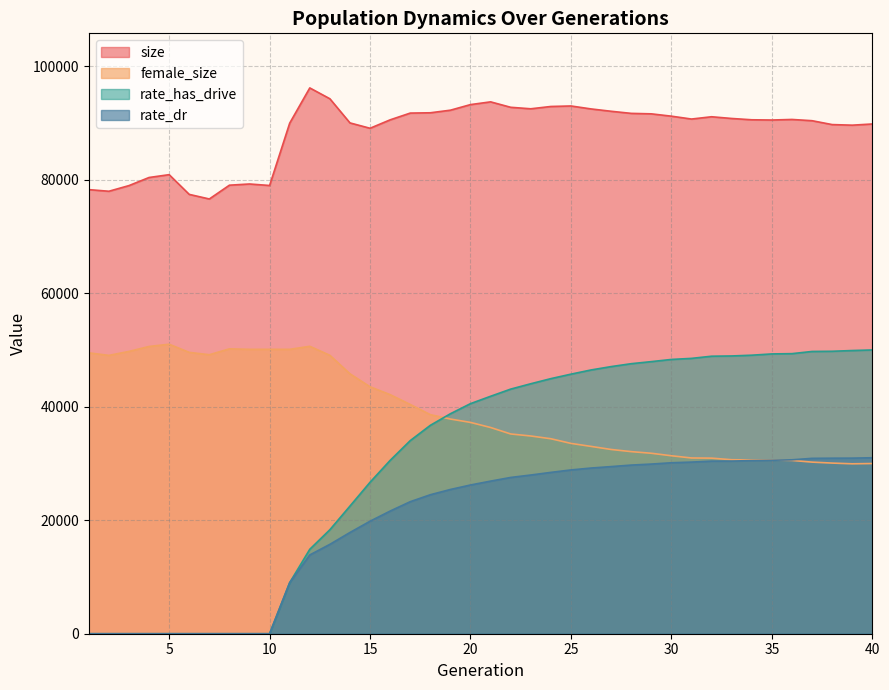

At which label is rate_has_drive closest to 24995?

15